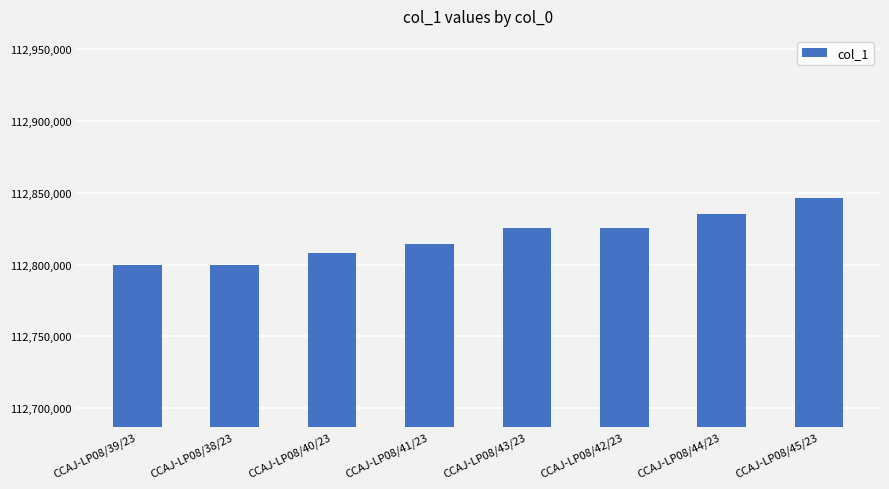

How many values are between 112808014 and 112835211?

5